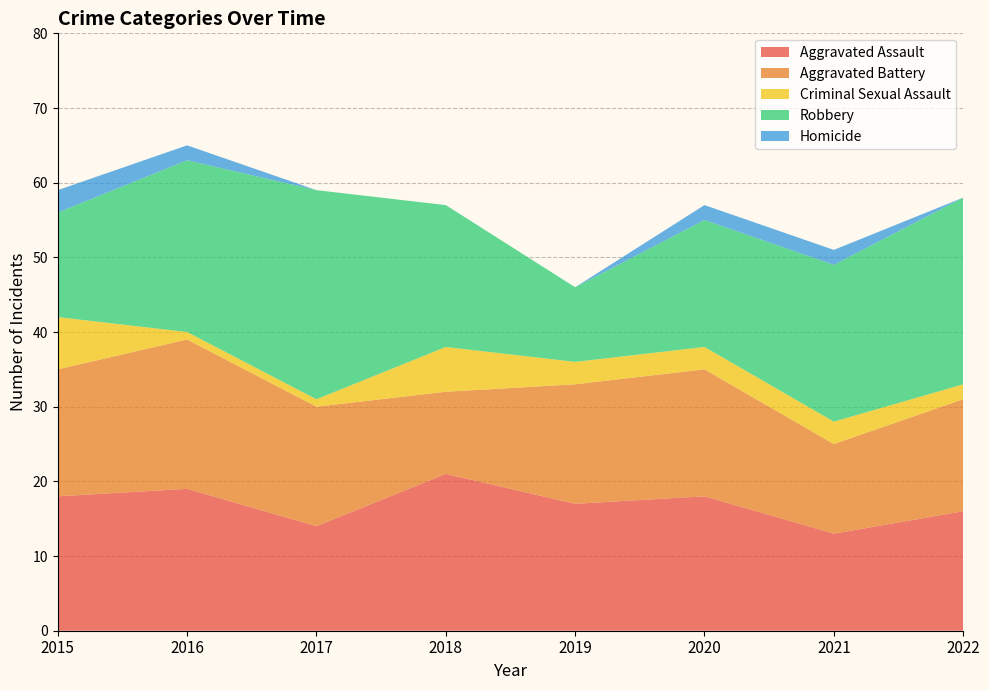

Reading right to left, transcribe all the data shown in this chart.

Aggravated Assault: 16	13	18	17	21	14	19	18
Aggravated Battery: 15	12	17	16	11	16	20	17
Criminal Sexual Assault: 2	3	3	3	6	1	1	7
Robbery: 25	21	17	10	19	28	23	14
Homicide: 0	2	2	0	0	0	2	3